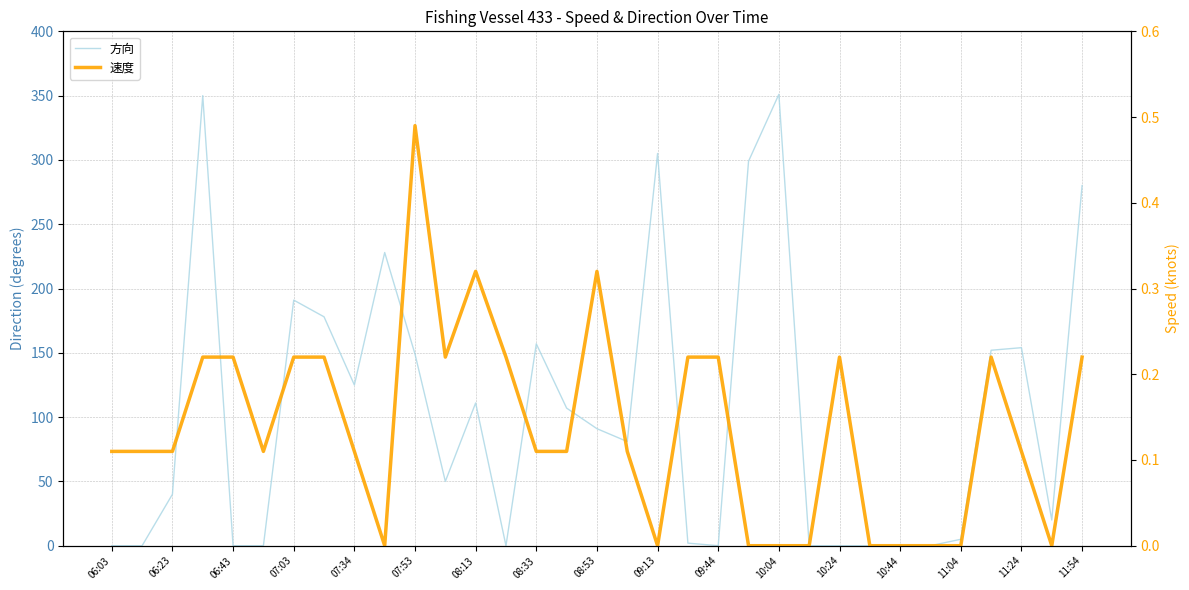

In 速度, how many points are lower than both neighbors (excluding endpoints)?

5